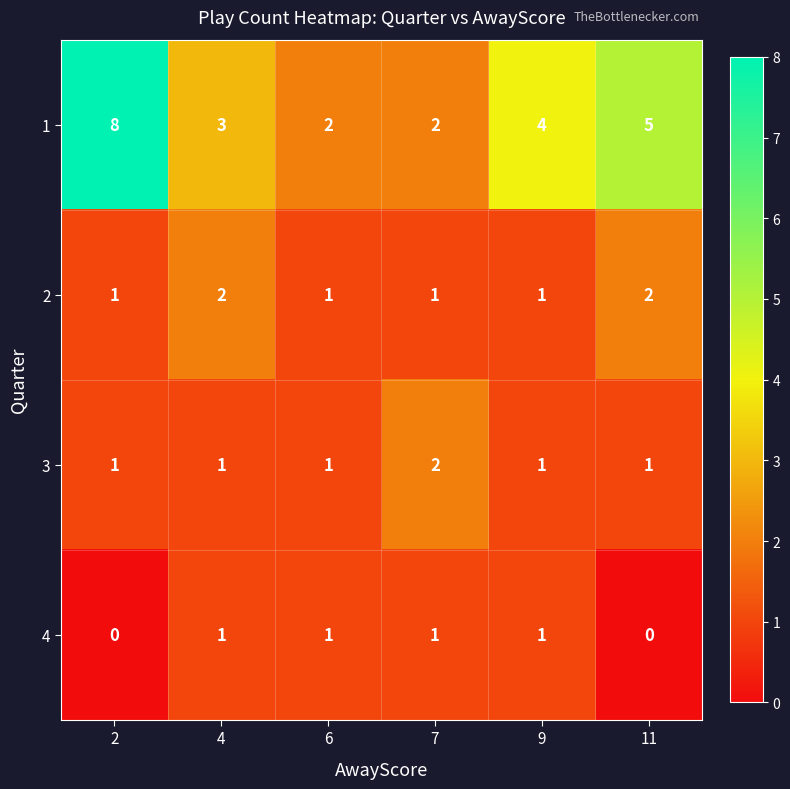

What is the sum of the 3 values at 4 and 7?

3